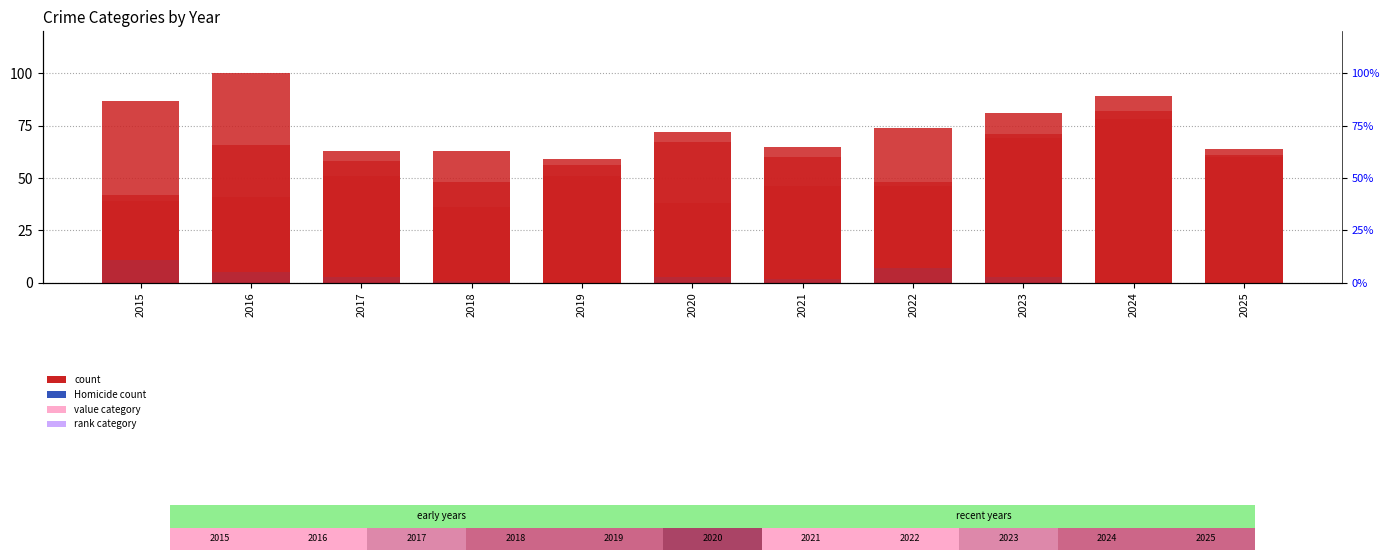

Where is Robbery nearest to the value 78?

2022